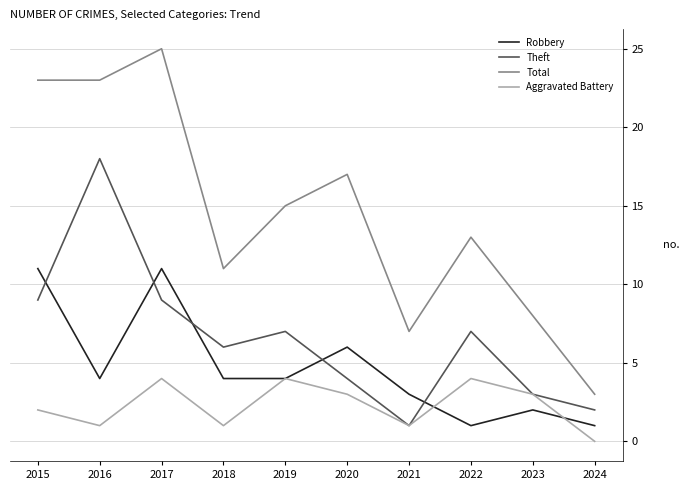

Is this an area chart (filled region under the line)?

No